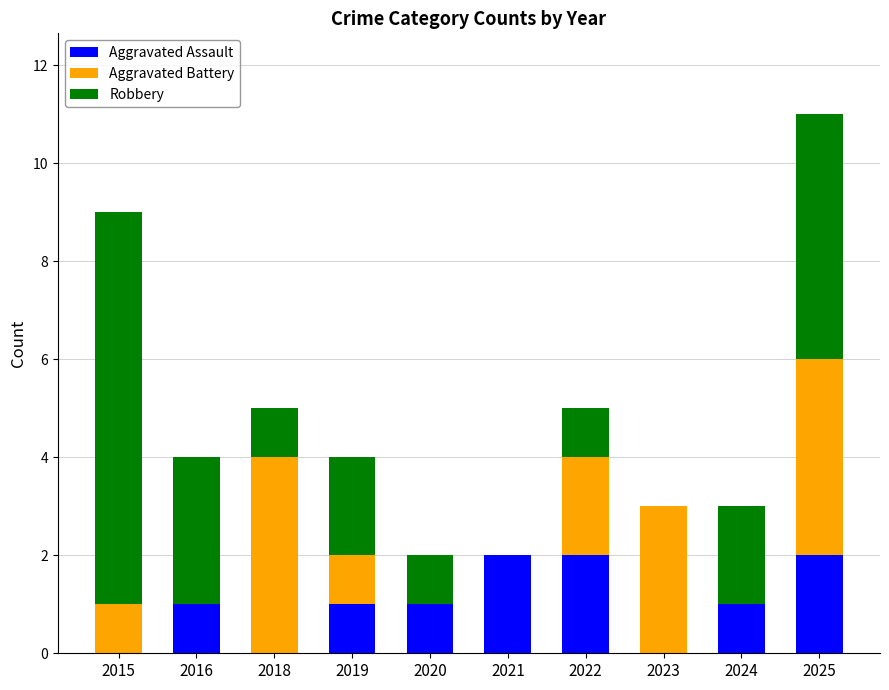

How many categories are shown in the chart?

10